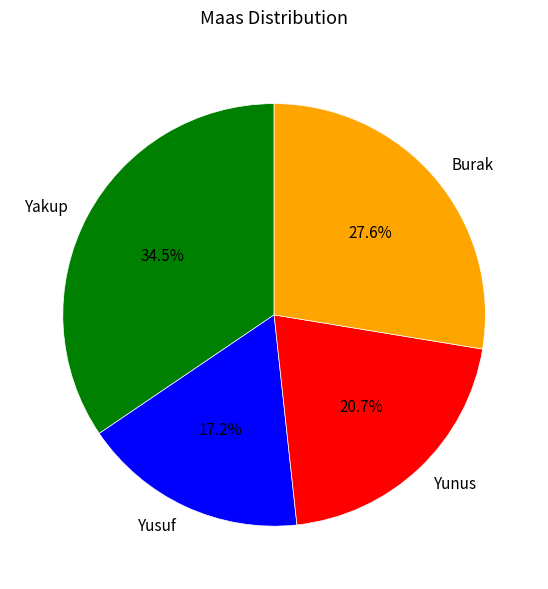

To the nearest percent, what is the combined percentage of Yunus and Burak?

48%